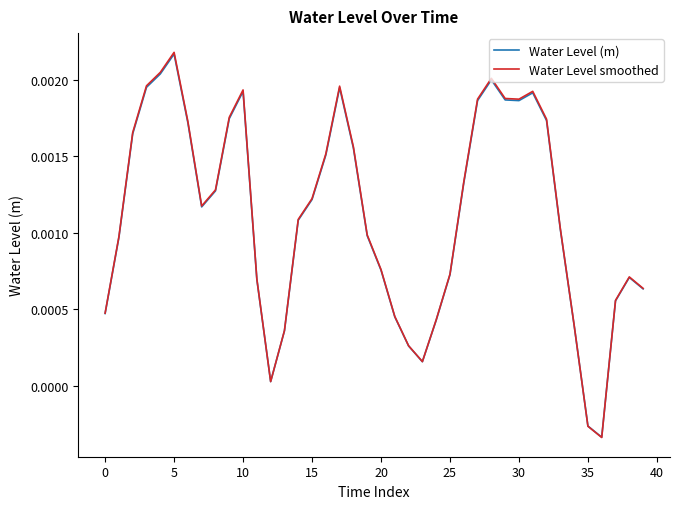

How many times do Water Level smoothed and Water Level (m) cross each other?

2